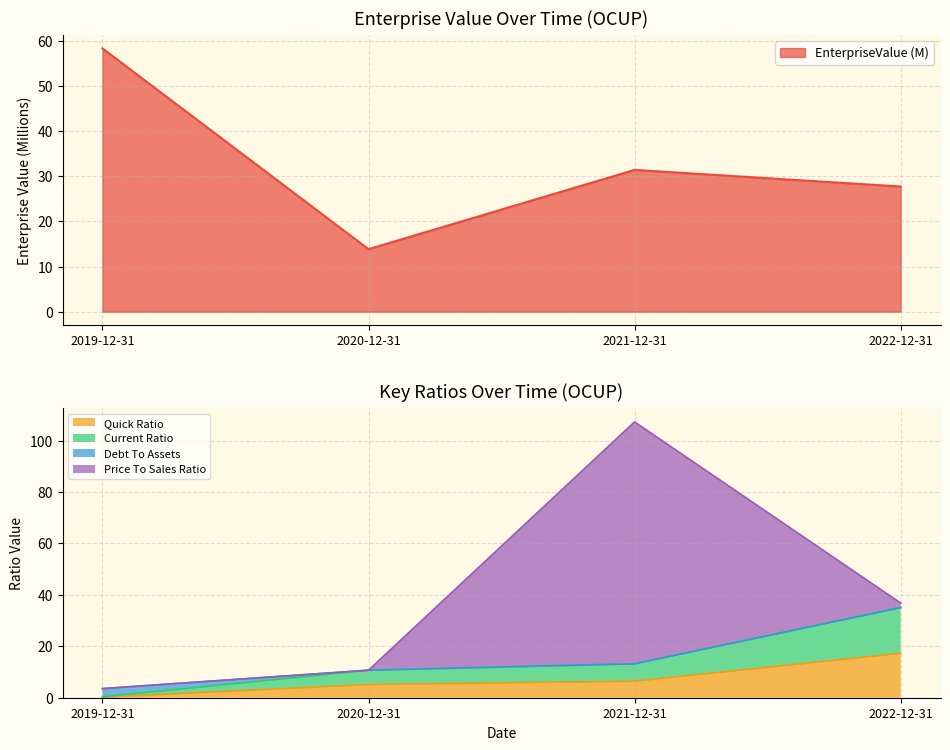

At which label does Quick Ratio reach its peak?

2022-12-31